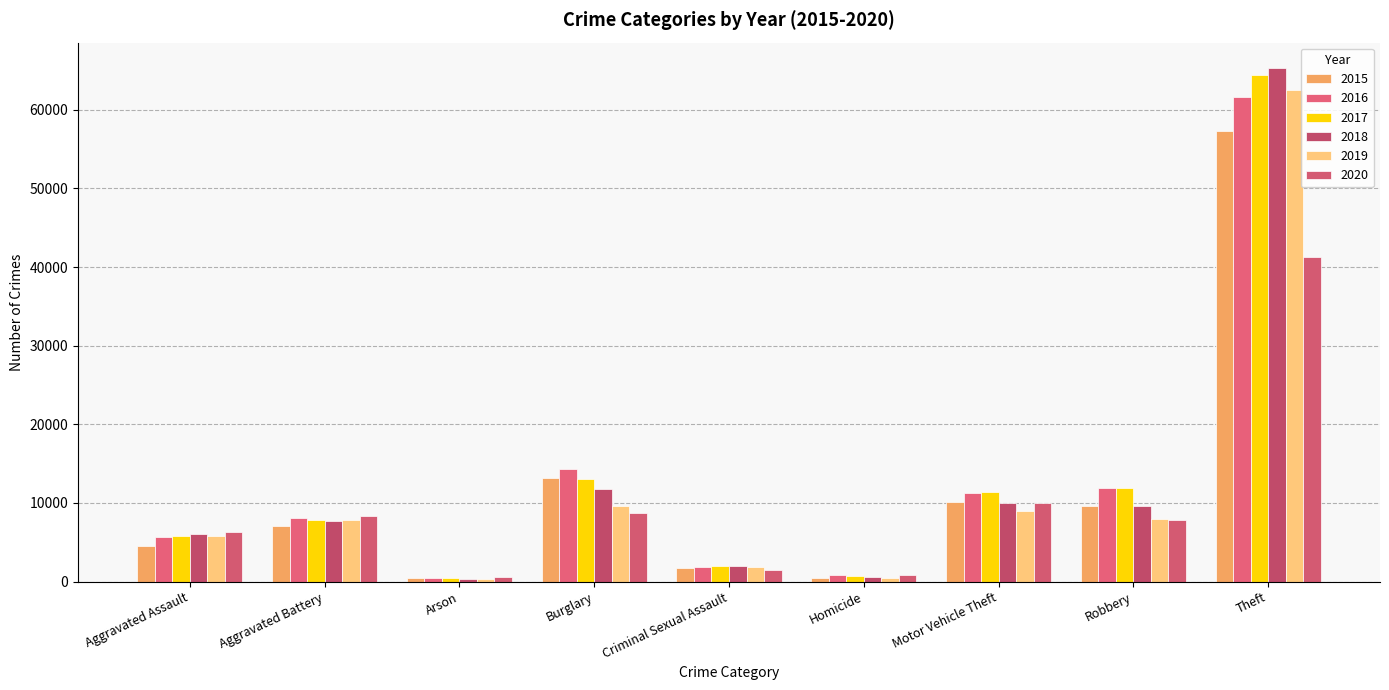

Is it true that 2015 equals 57350 at Theft?

True